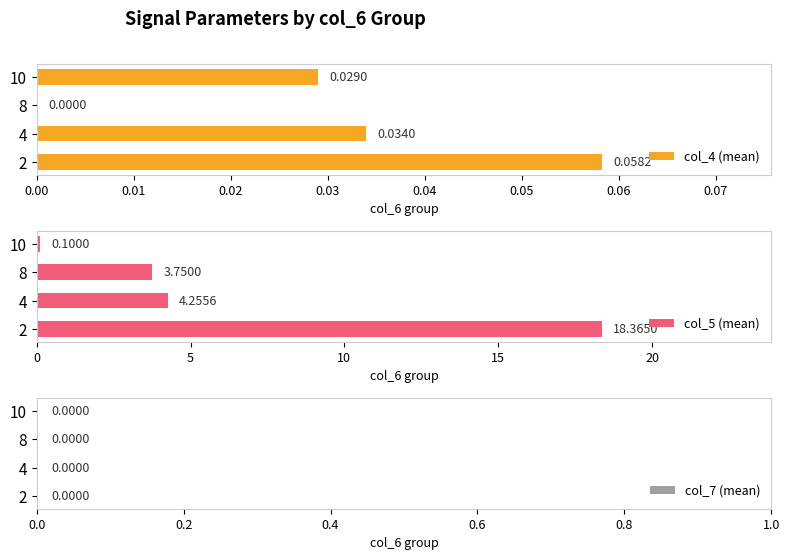

At how many categories does at least one series exceed 0?

4